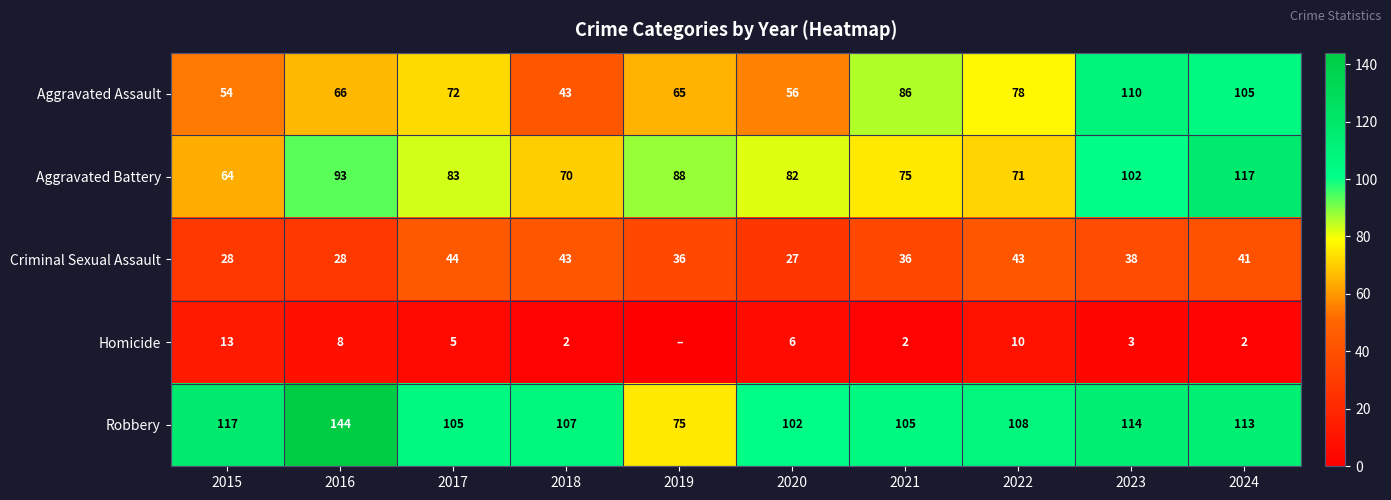

What is the minimum value for Aggravated Battery?

64